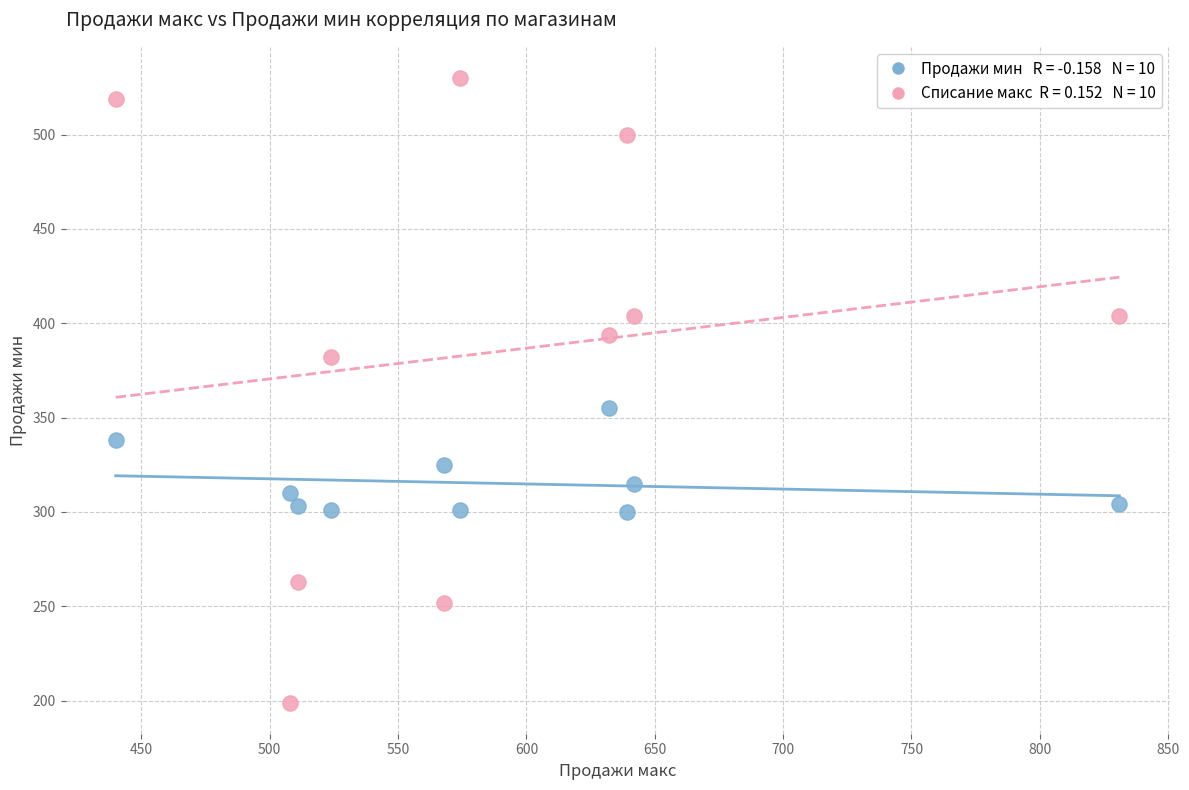

Across all data points, what is the range of Y values (max minus min)?

331